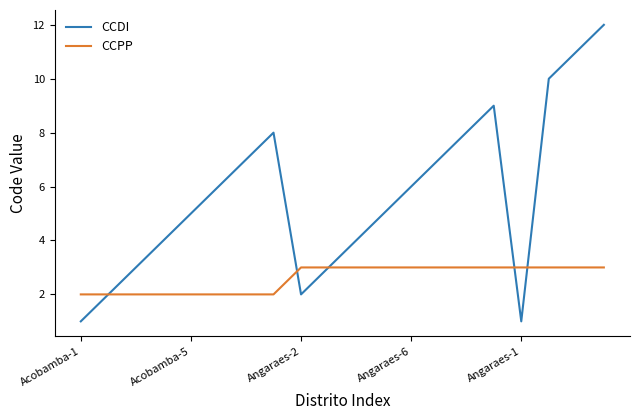

What is the maximum value shown in the chart?

12